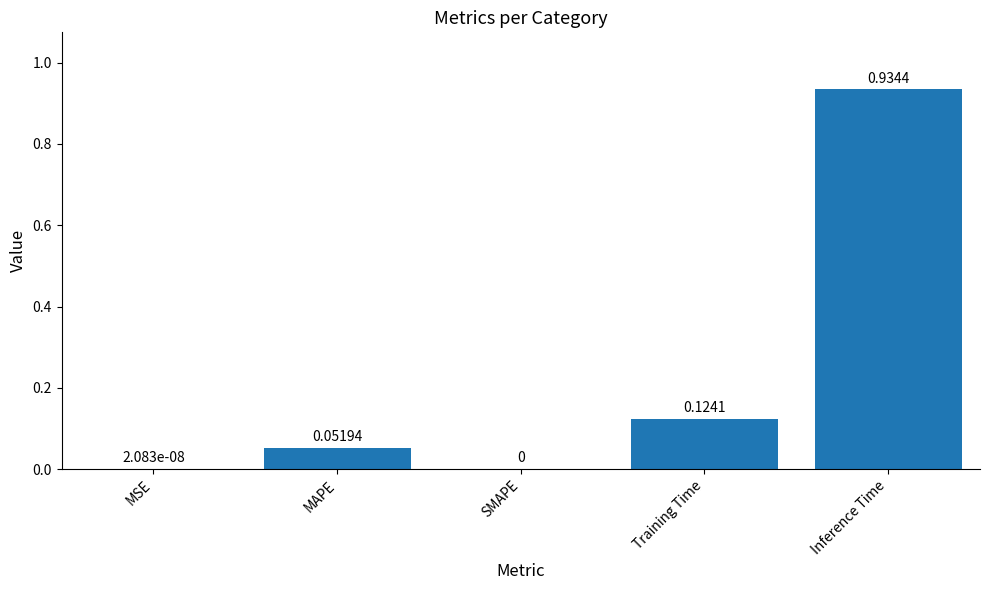

What is the sum of the values at MAPE and Inference Time?

1.0